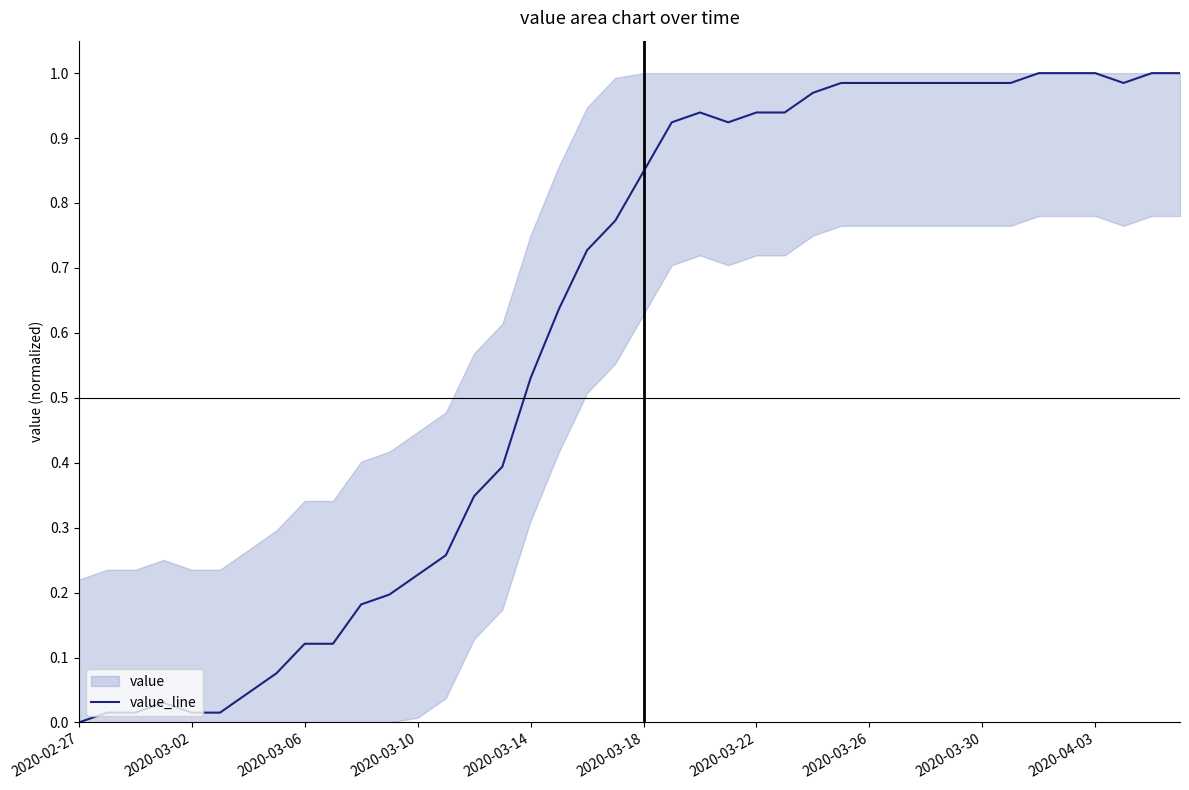

Count the number of values greater than 0.

39